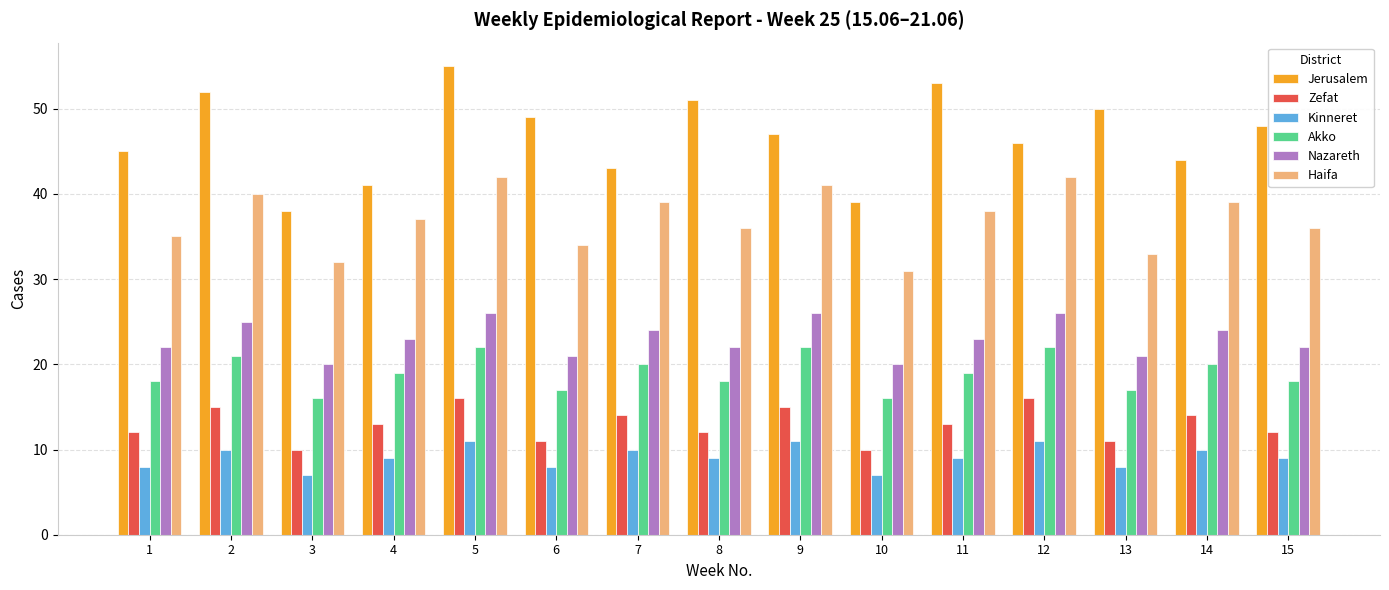

Reading right to left, extract all data points from this chart.

Jerusalem: 48	44	50	46	53	39	47	51	43	49	55	41	38	52	45
Zefat: 12	14	11	16	13	10	15	12	14	11	16	13	10	15	12
Kinneret: 9	10	8	11	9	7	11	9	10	8	11	9	7	10	8
Akko: 18	20	17	22	19	16	22	18	20	17	22	19	16	21	18
Nazareth: 22	24	21	26	23	20	26	22	24	21	26	23	20	25	22
Haifa: 36	39	33	42	38	31	41	36	39	34	42	37	32	40	35